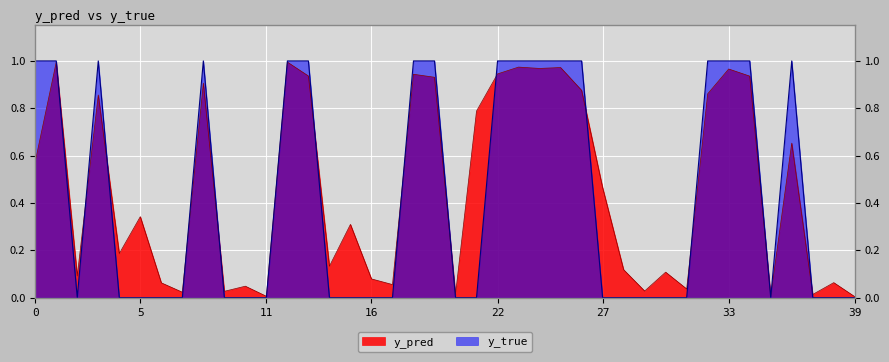

Where is y_pred nearest to the value 0?

39